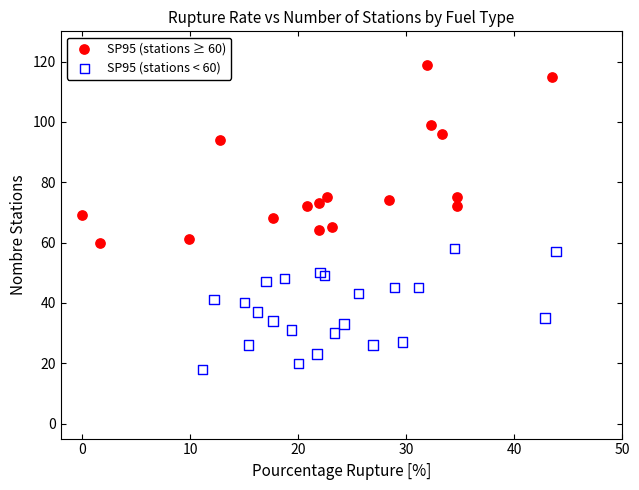

Which series has the largest Y range (max minus min)?

SP95 (stations ≥ 60)